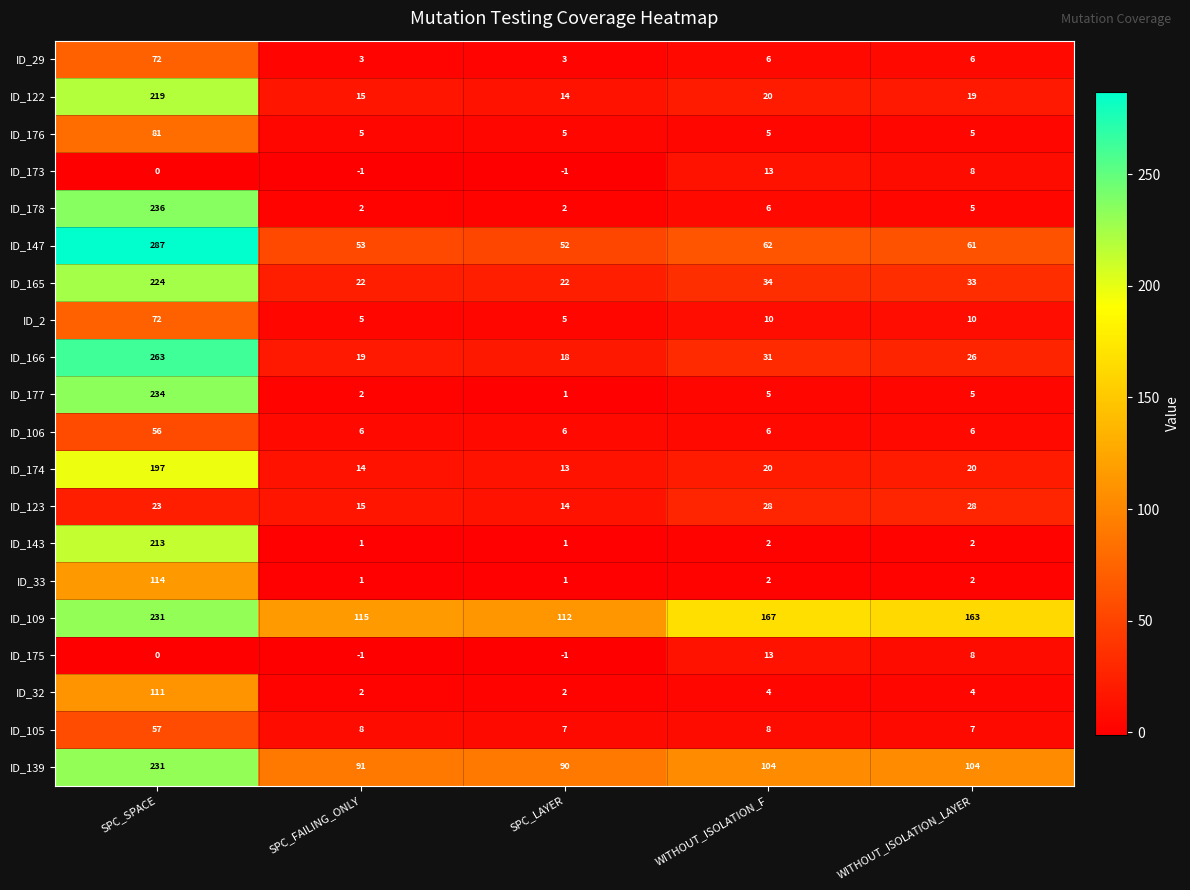

At which label does ID_178 reach its peak?

SPC_SPACE